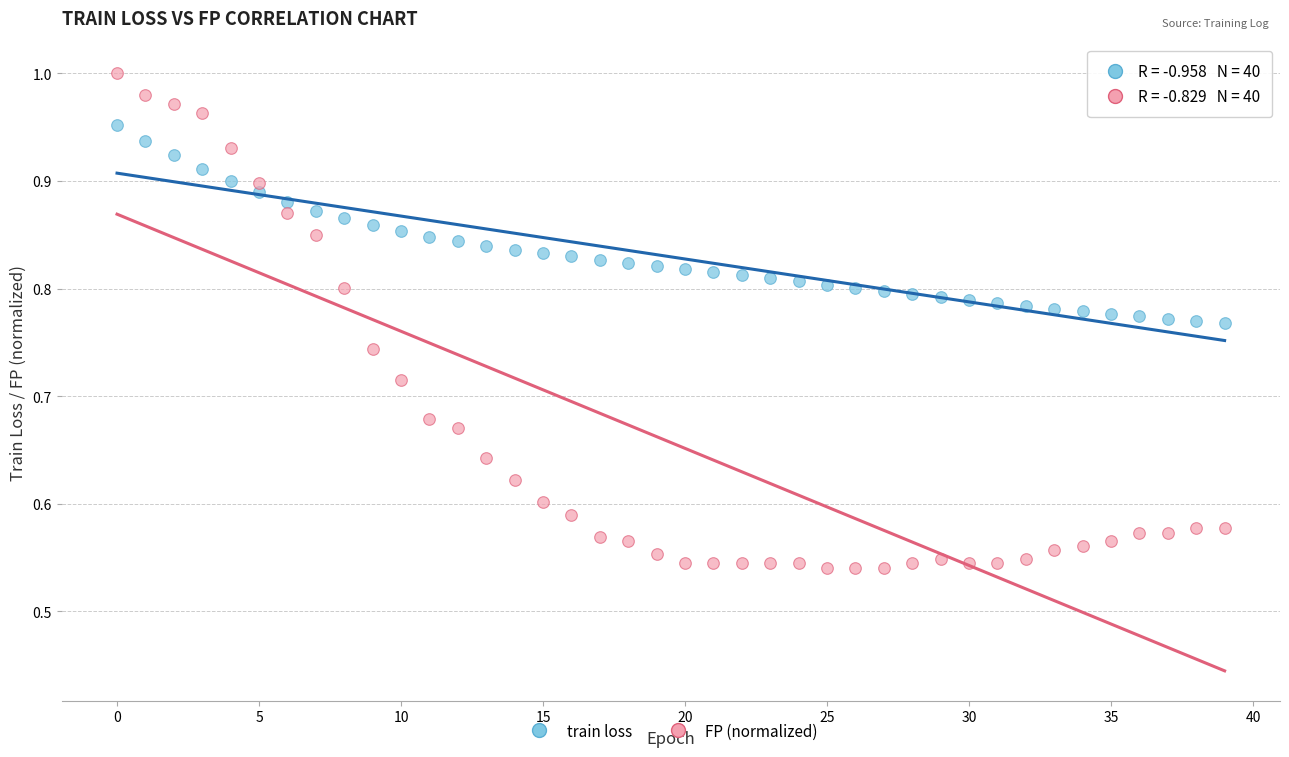

How many points are shown in the scatter plot?

80